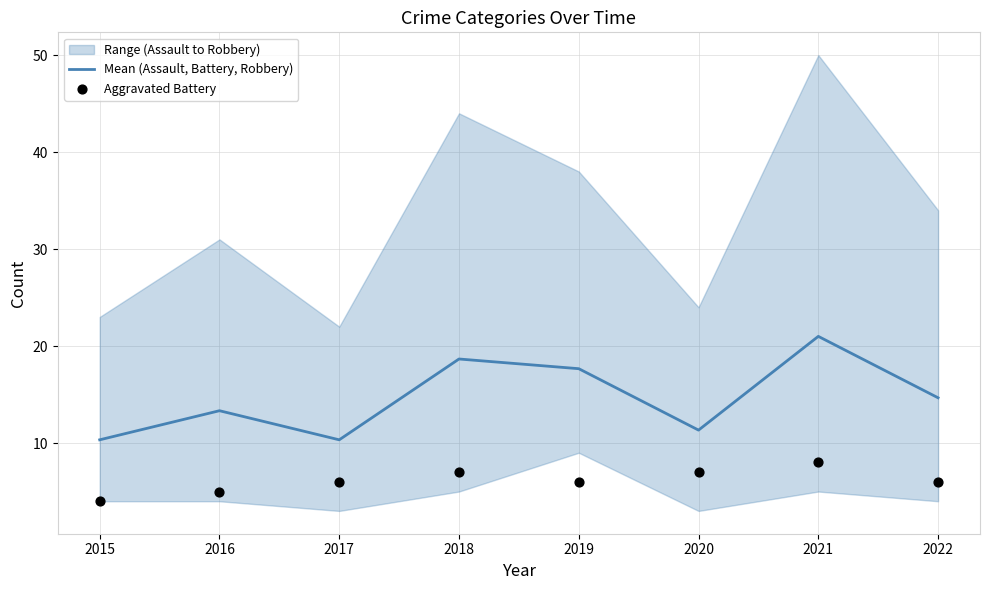

Is the value of Mean (Assault, Battery, Robbery) at 2016 greater than the value of Aggravated Battery at 2020?

Yes